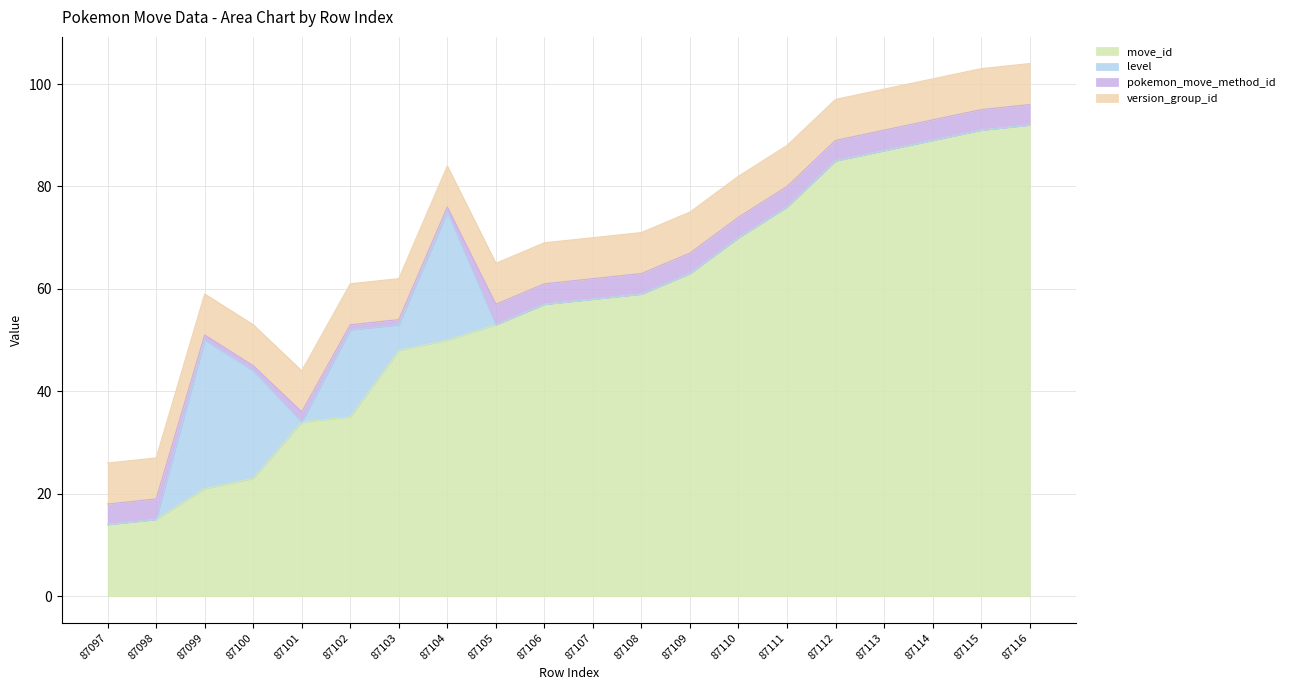

Which series has the largest range (max minus min)?

move_id